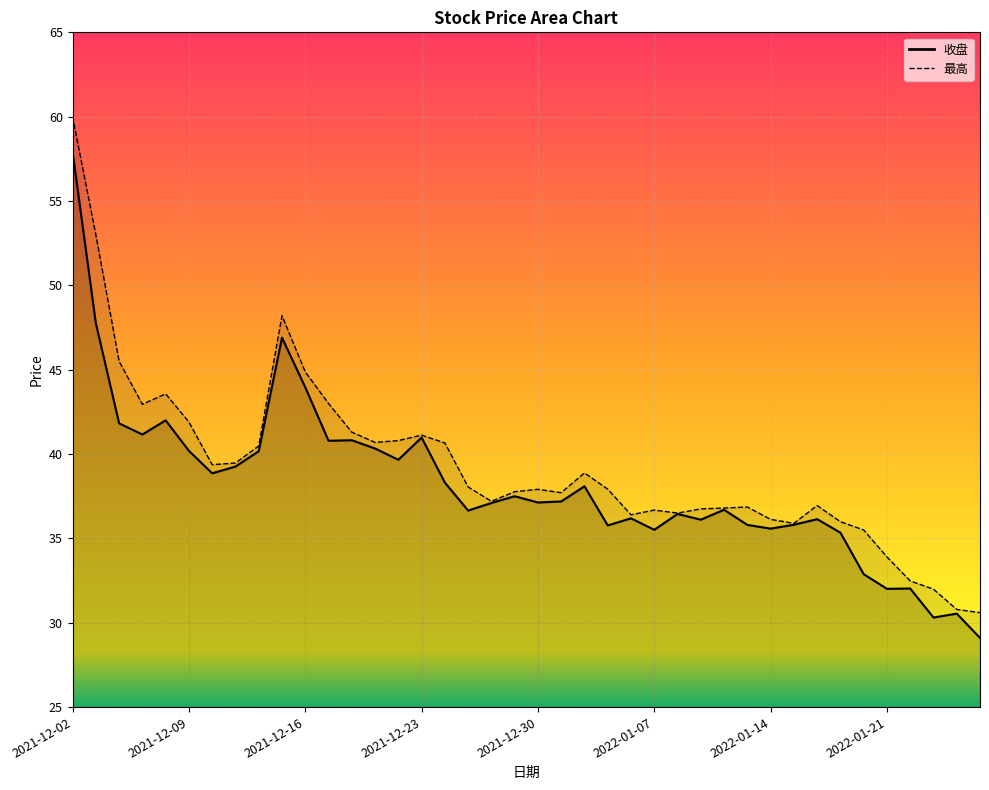

What is the maximum value shown in the chart?

60.0